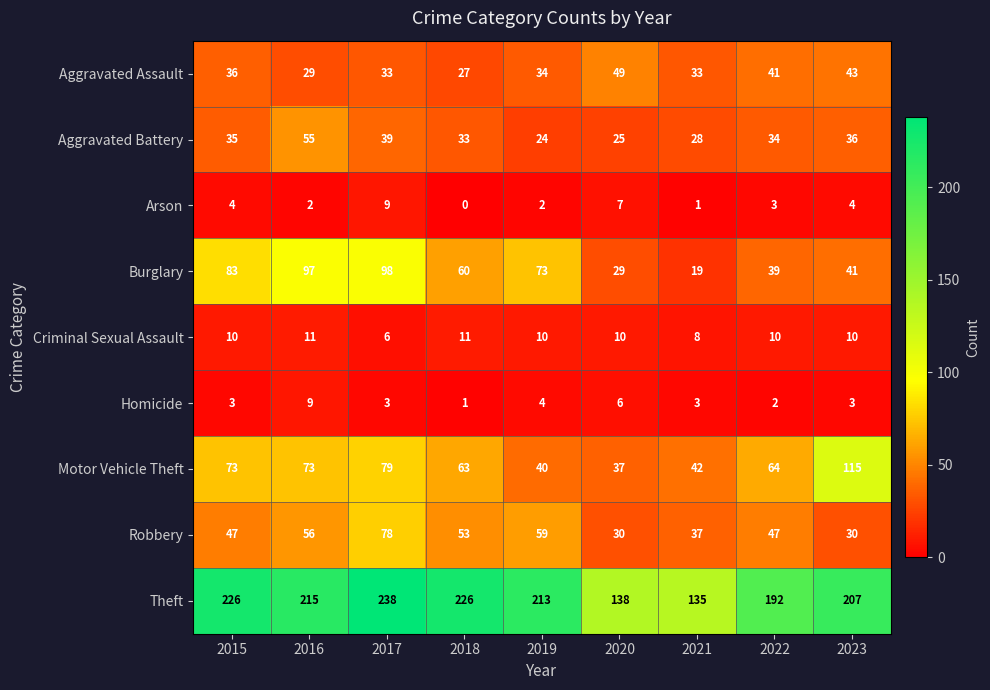

Which category has the lowest value across all series?

2018